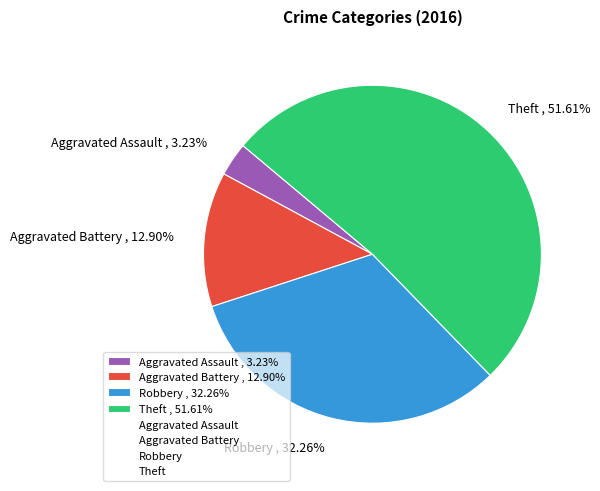

The Aggravated Battery slice represents 13% of the pie. True or false?

True